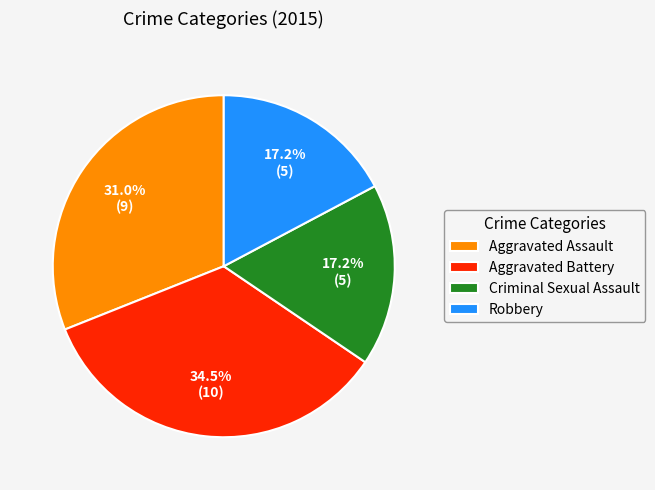

Approximately how many times larger is the value at Aggravated Battery compared to Robbery?

2.0